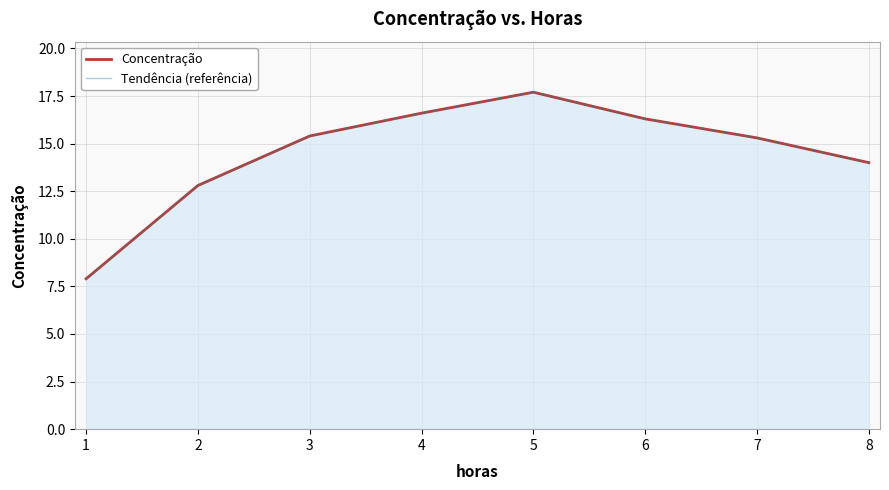

What is the maximum value for Tendência (referência)?

17.7